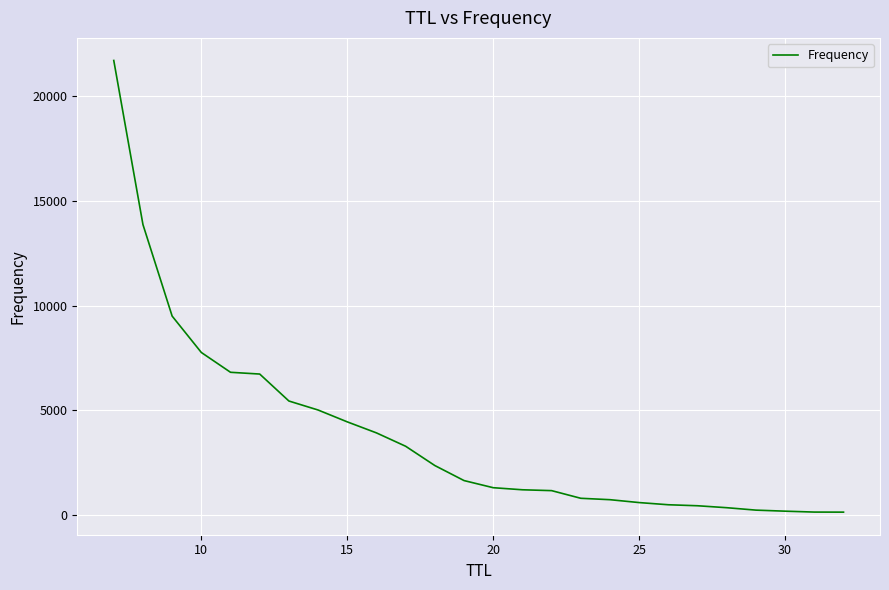

What is the maximum value shown in the chart?

21714